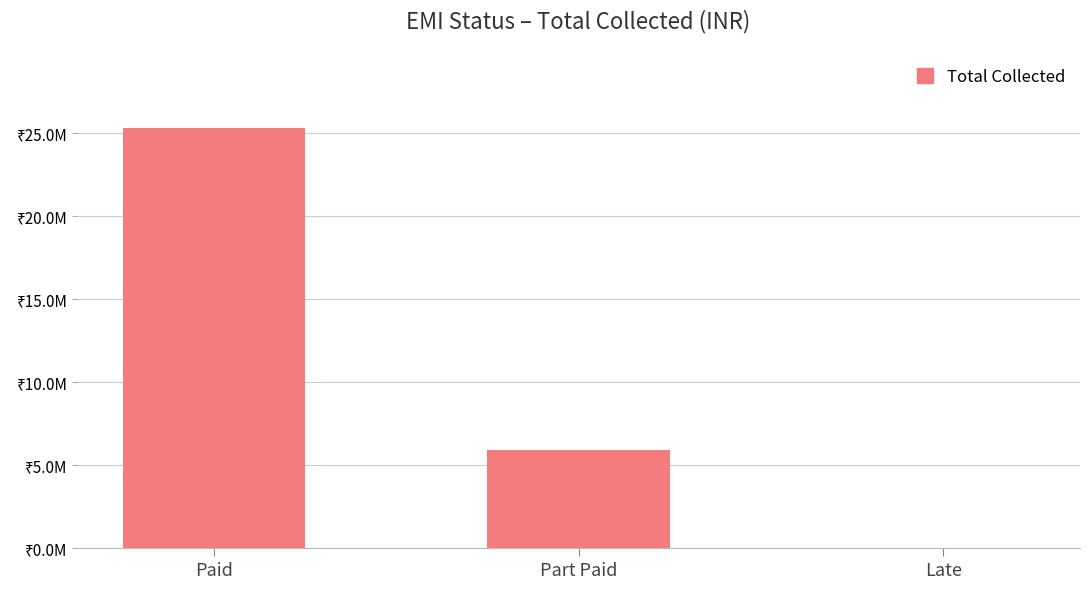

What is the value of the 3rd bar from the left?

10000.0